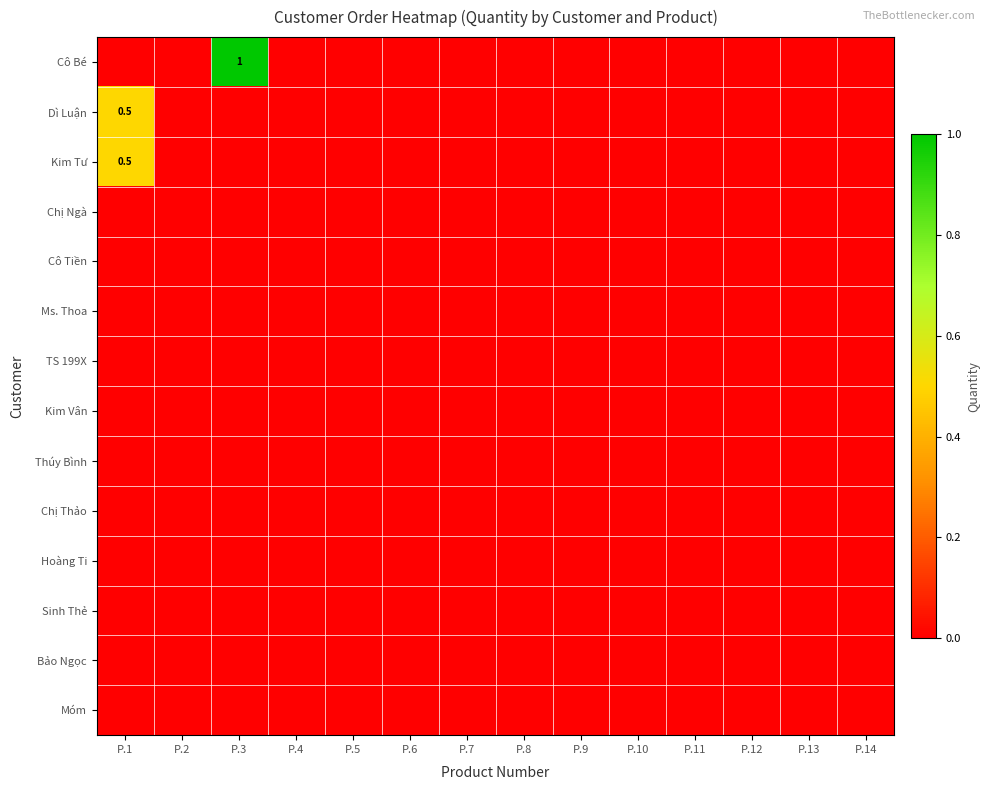

Which series has the largest range (max minus min)?

Cô Bé